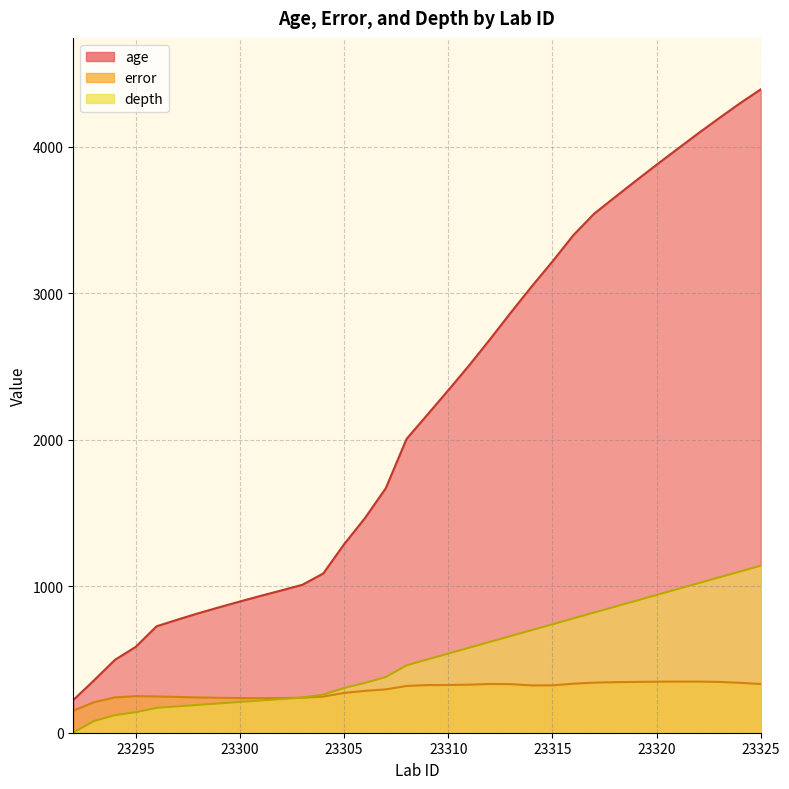

True or false: error has more than 1 interior local peaks.

True